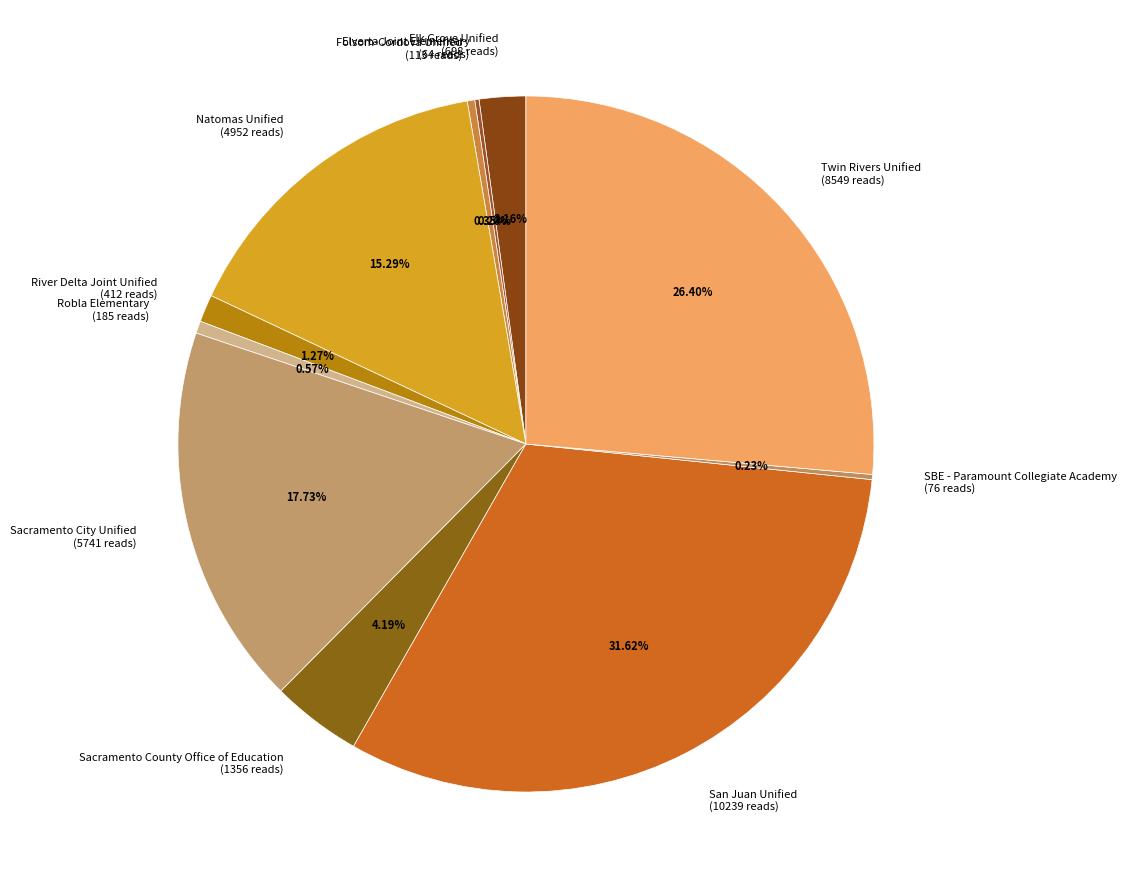

Is the sum of Natomas Unified and San Juan Unified greater than half?

No